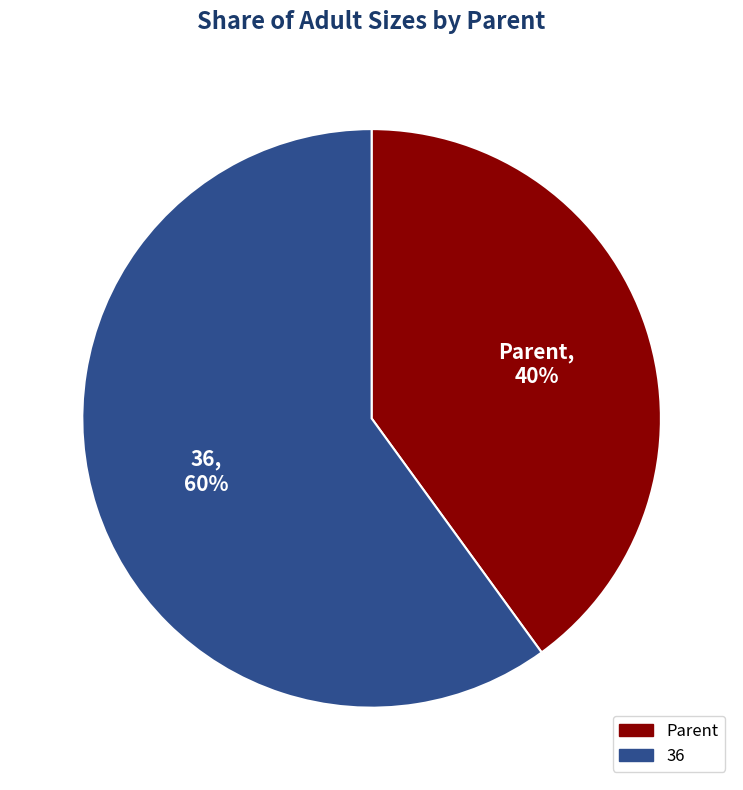

What is the largest slice in the pie chart?

36